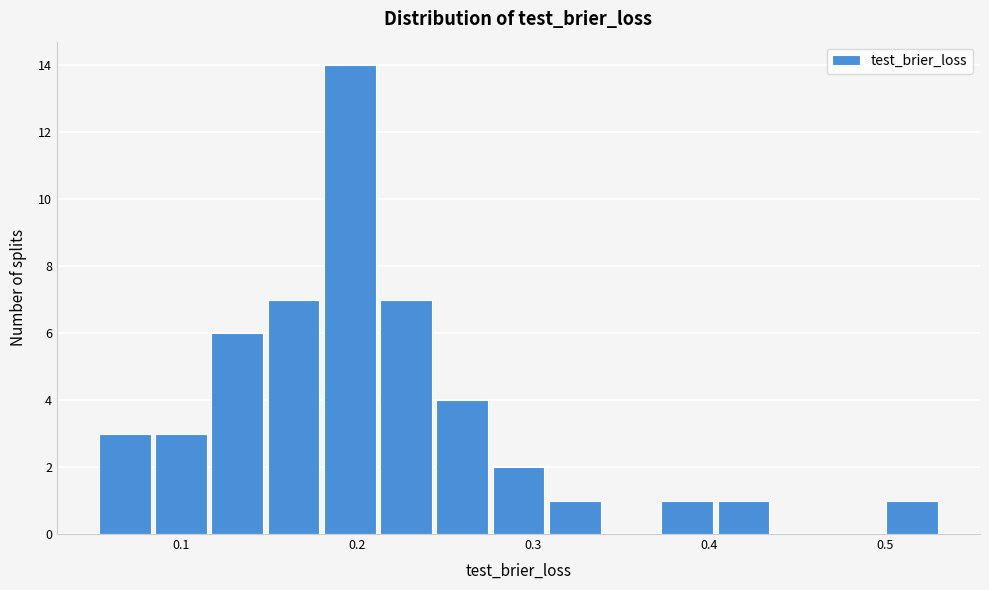

Read against the x-axis, roughly where is the centre of the tallest bar?

0.20